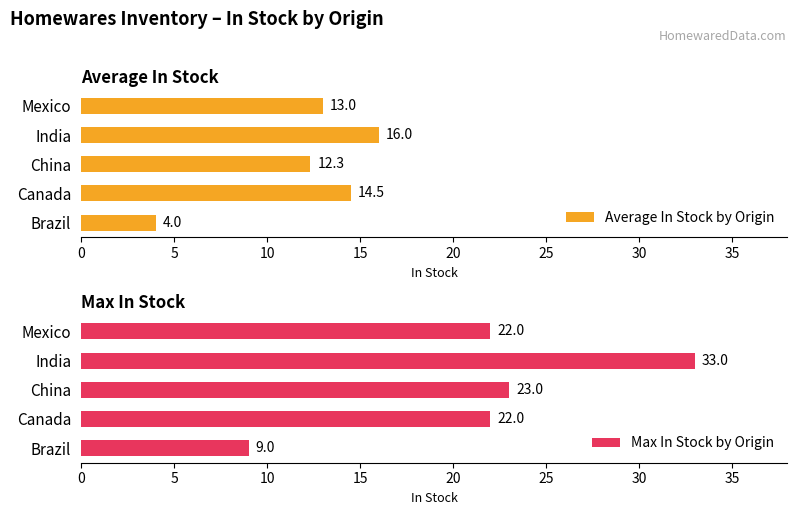

Count the number of data series in this chart.

2